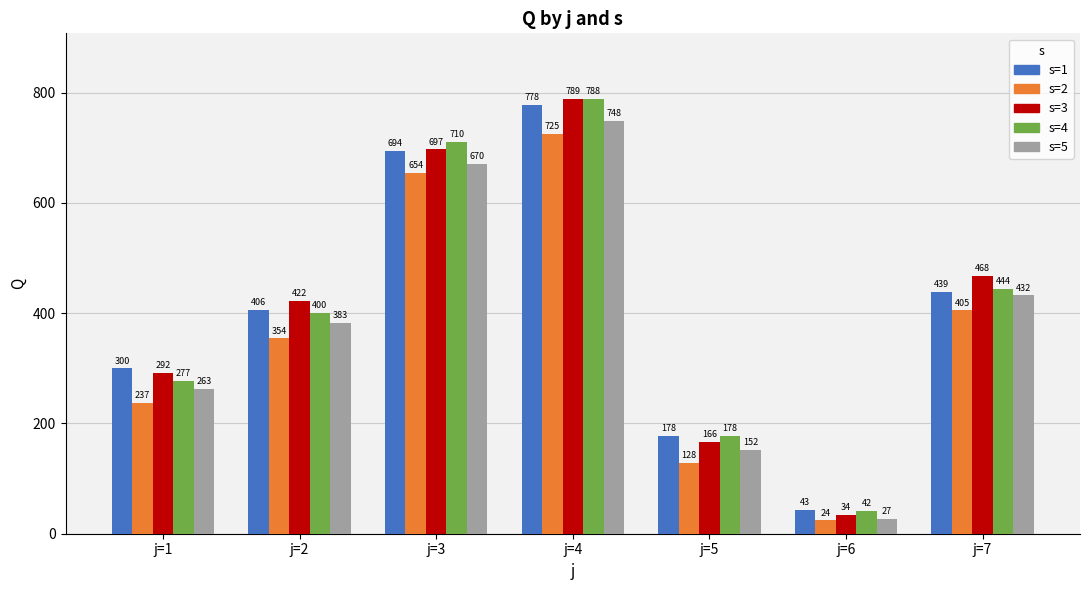

The value of s=3 at j=1 is 292. True or false?

True